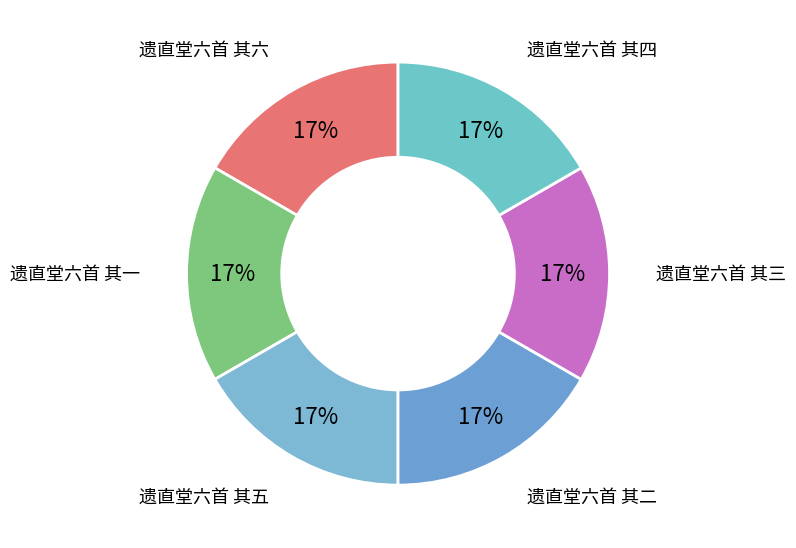

How many segments does this pie chart have?

6